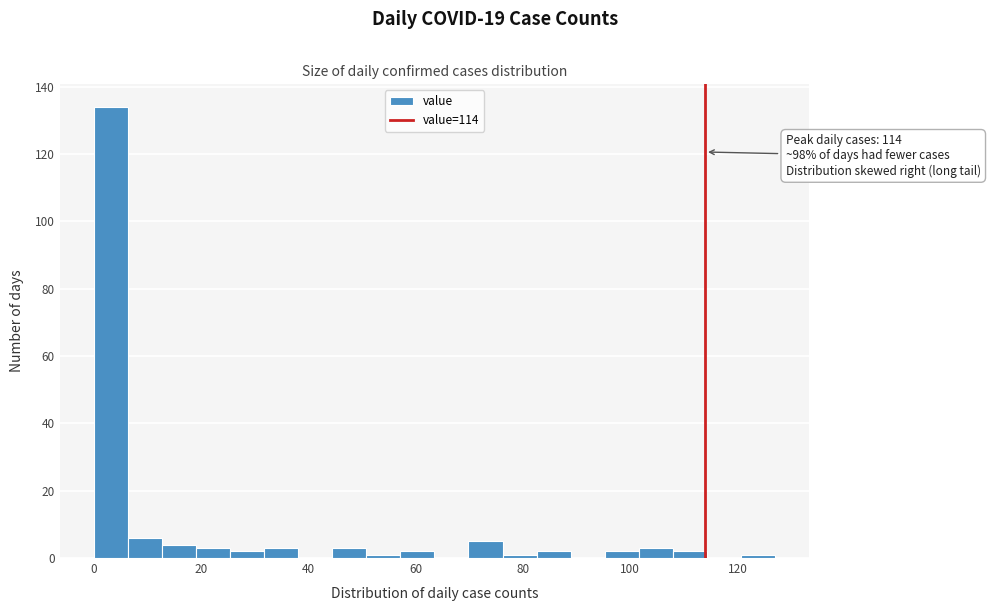

Read against the x-axis, roughly where is the centre of the tallest bar?

4